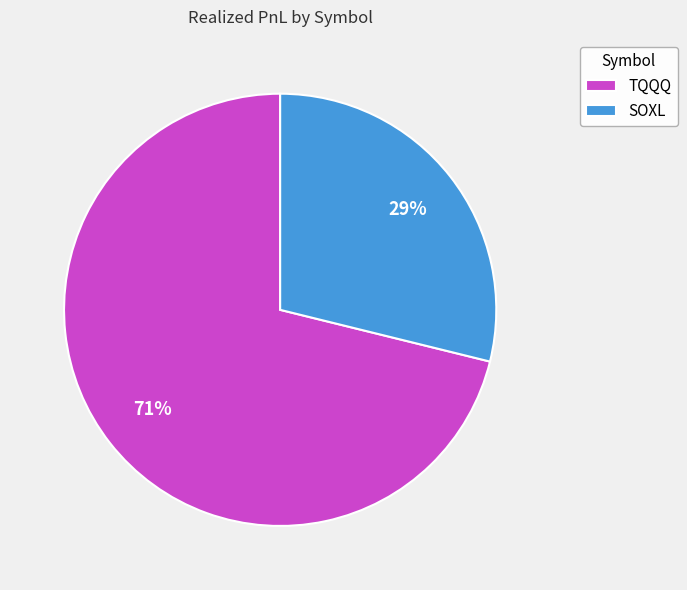

The TQQQ slice represents 71% of the pie. True or false?

True